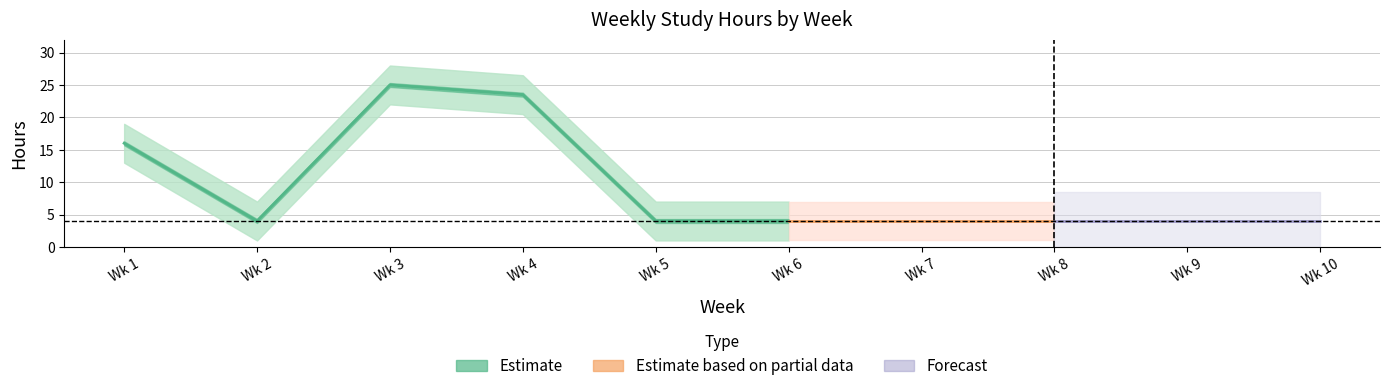

Which category has the highest value across all series?

3